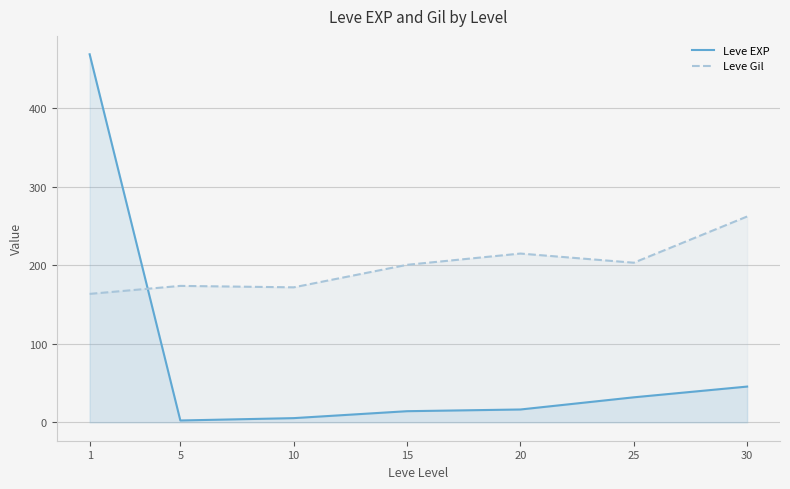

In Leve Gil, how many points are lower than both neighbors (excluding endpoints)?

2